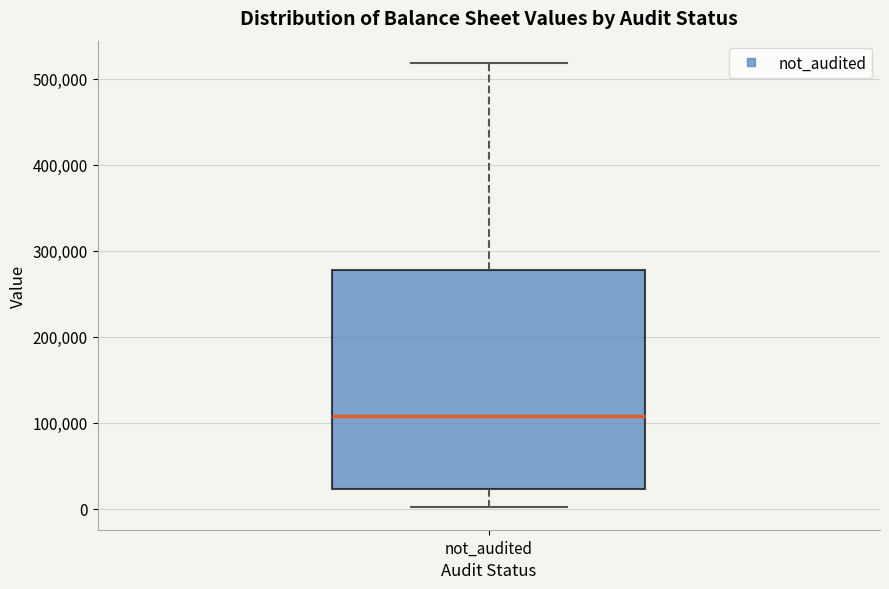

Transcribe this box plot: give where the median line is, the range the box spans, and where the two whiskers end, as read against the y-axis. The values are not printed on the chart, so give them approximately, as read against the axis.

median 110000, box 20000 to 280000, whiskers 0 to 520000